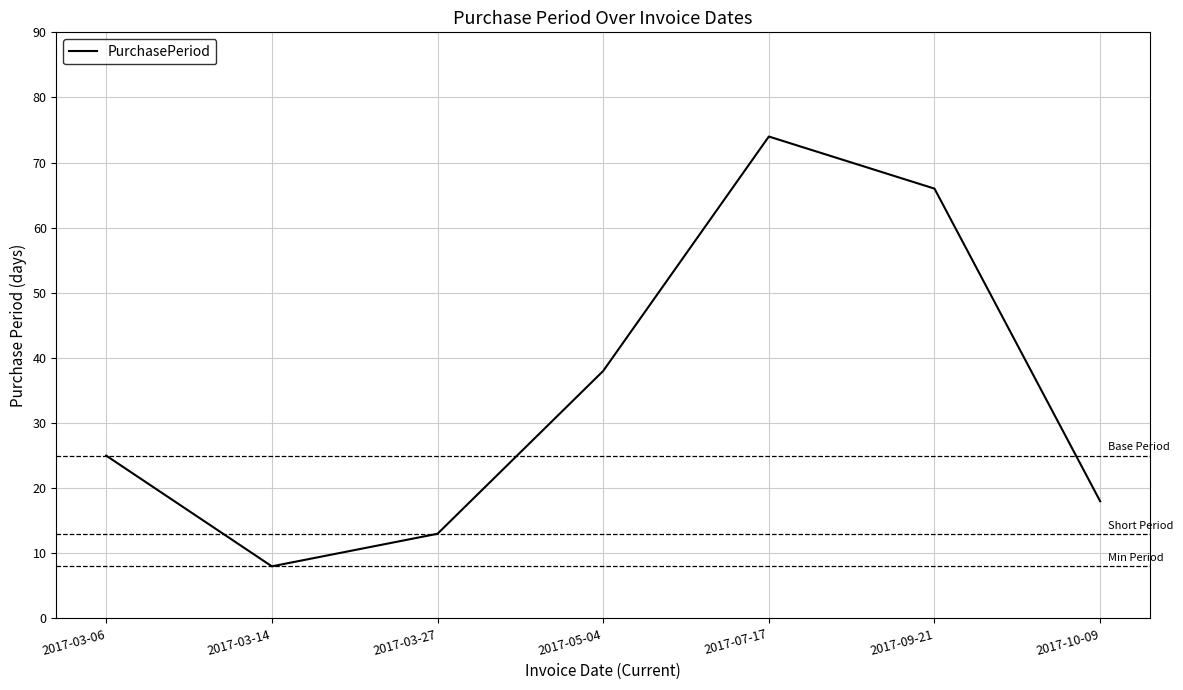

List the labels in order of value, smallest first.

2017-03-14, 2017-03-27, 2017-10-09, 2017-03-06, 2017-05-04, 2017-09-21, 2017-07-17